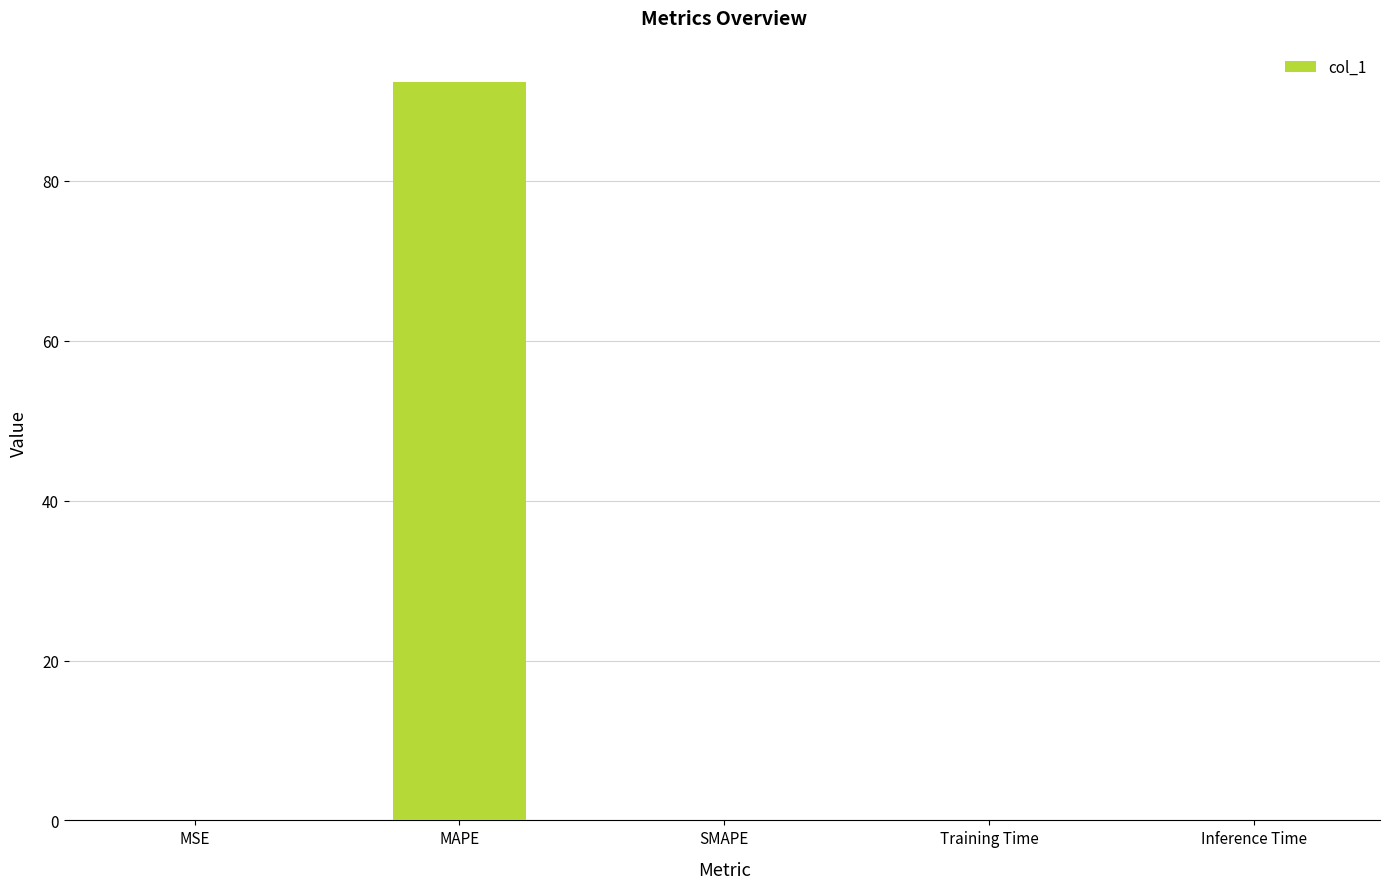

Which label corresponds to the largest value in the chart?

MAPE